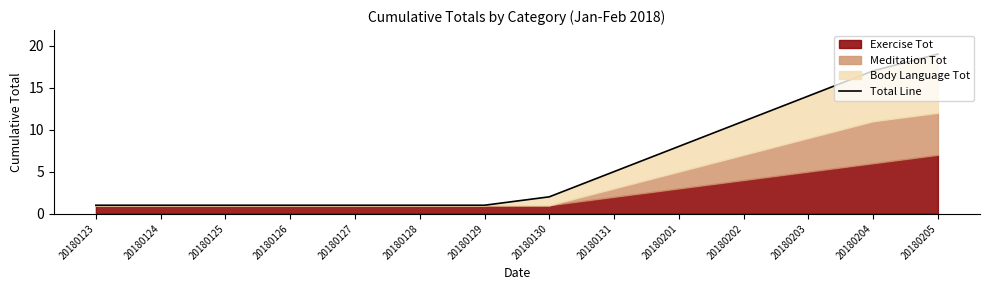

Which label corresponds to the largest value in the chart?

20180205